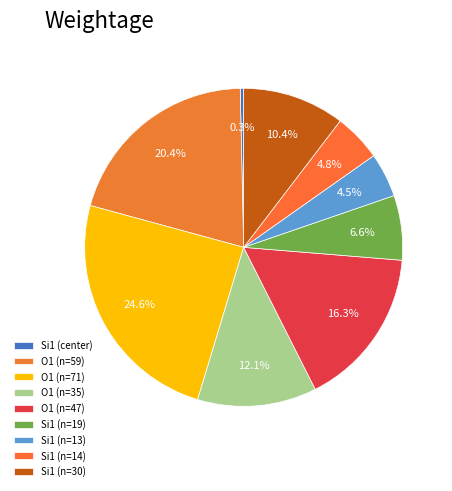

How many segments does this pie chart have?

9